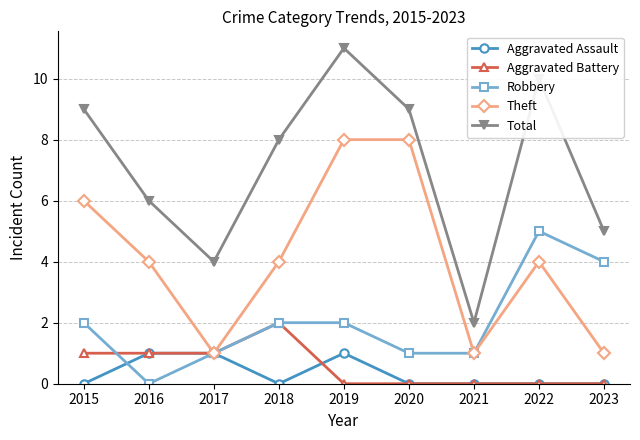

True or false: Total and Aggravated Battery cross at least once.

False